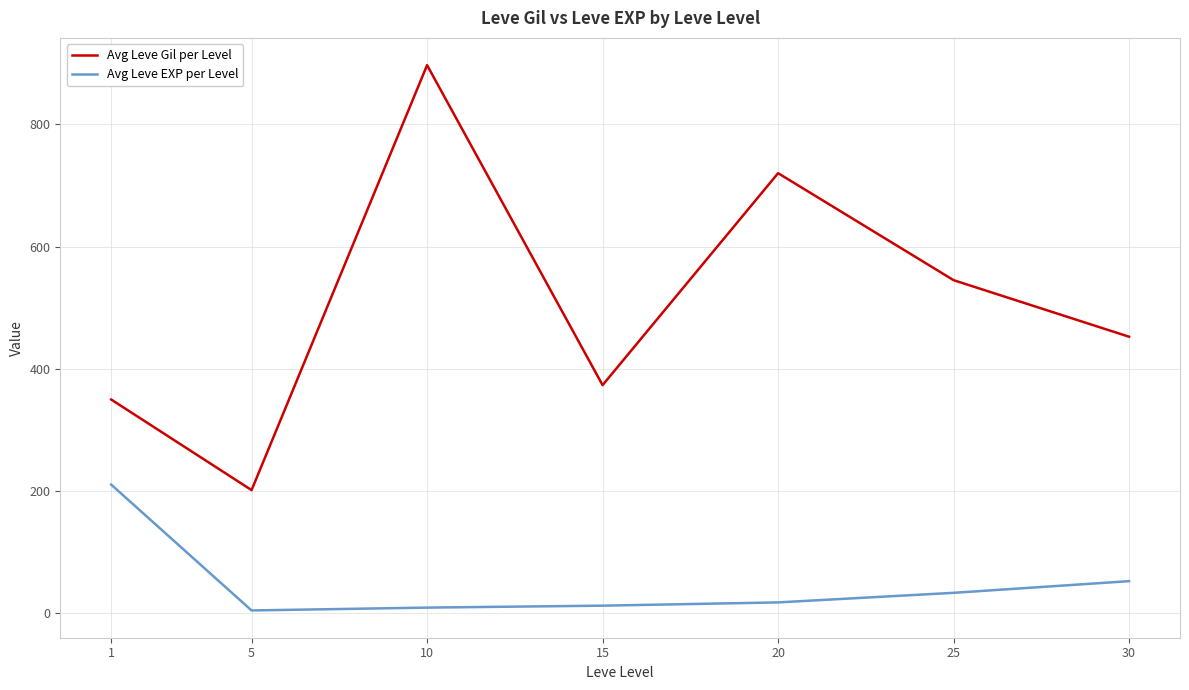

True or false: Avg Leve EXP per Level and Avg Leve Gil per Level intersect in this chart.

False